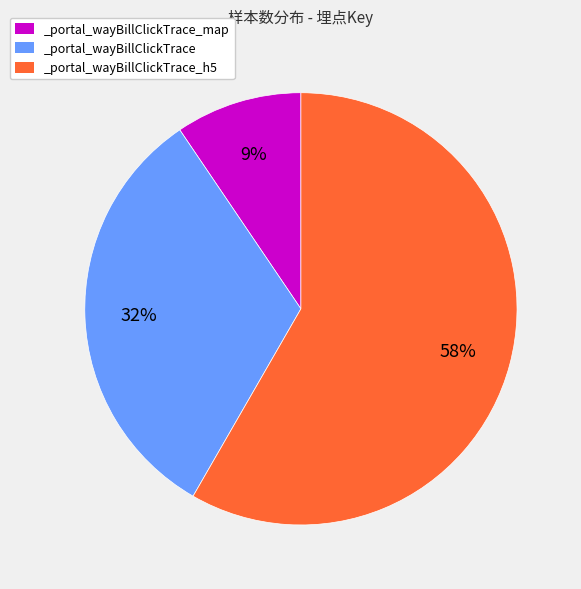

Do _portal_wayBillClickTrace and _portal_wayBillClickTrace_map together represent more than half of the pie?

No